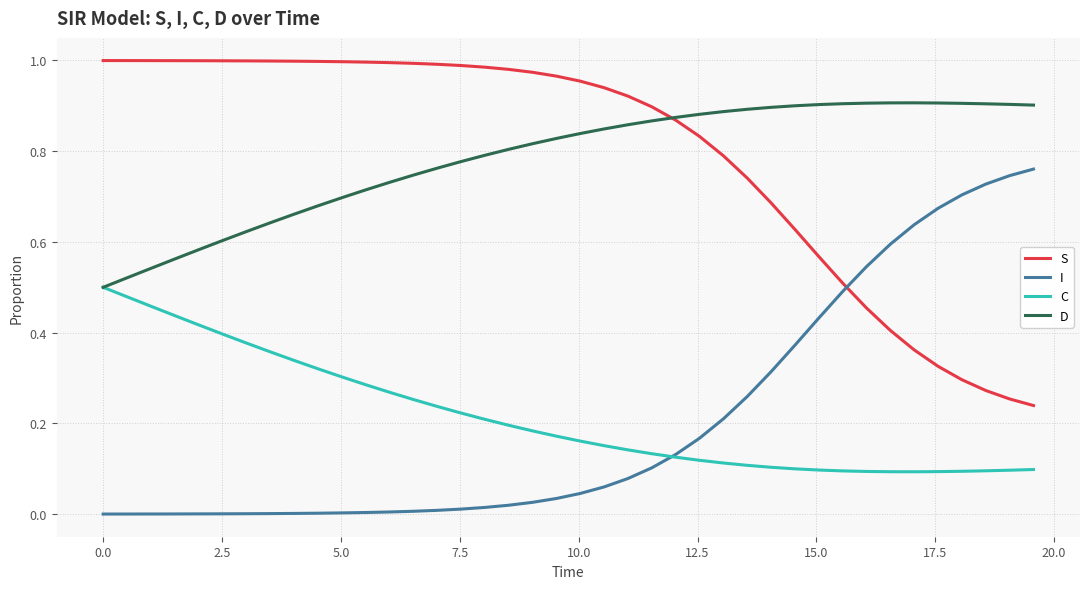

True or false: S and C intersect in this chart.

False